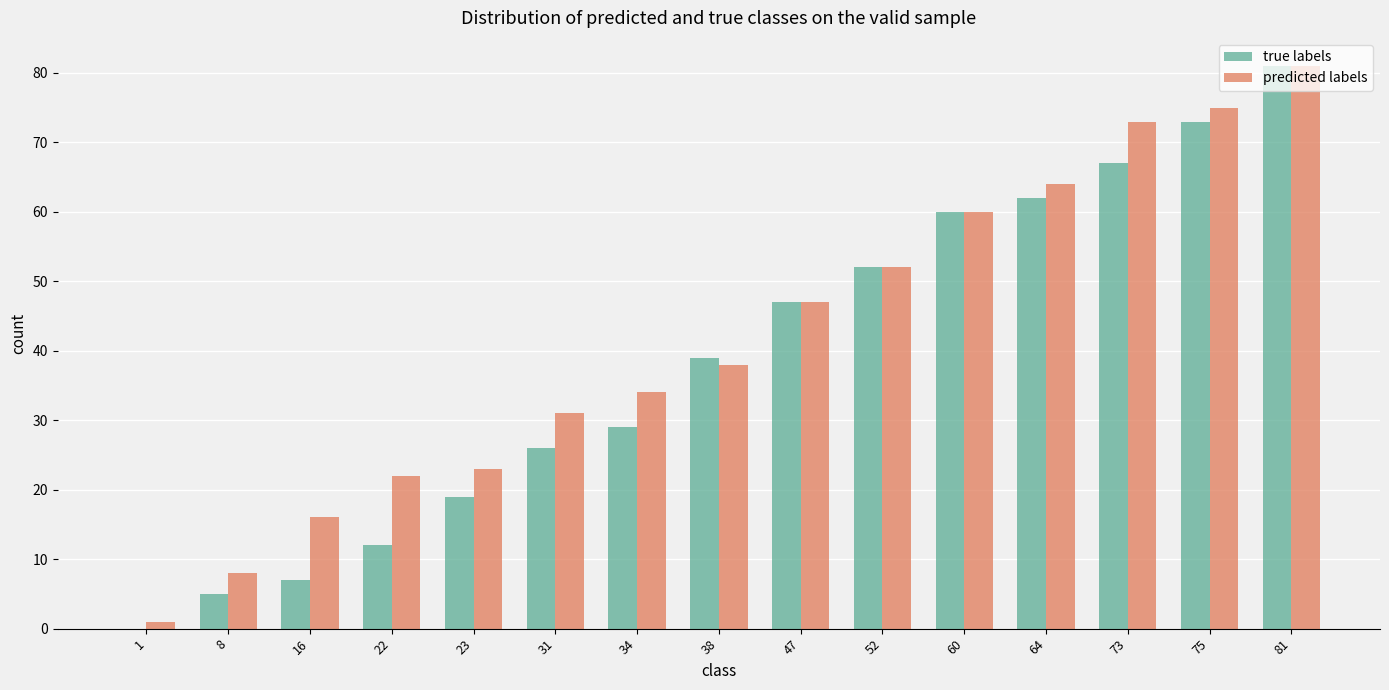

Reading left to right, extract all data points from this chart.

true labels: 1=0	8=5	16=7	22=12	23=19	31=26	34=29	38=39	47=47	52=52	60=60	64=62	73=67	75=73	81=81
predicted labels: 1=1	8=8	16=16	22=22	23=23	31=31	34=34	38=38	47=47	52=52	60=60	64=64	73=73	75=75	81=81